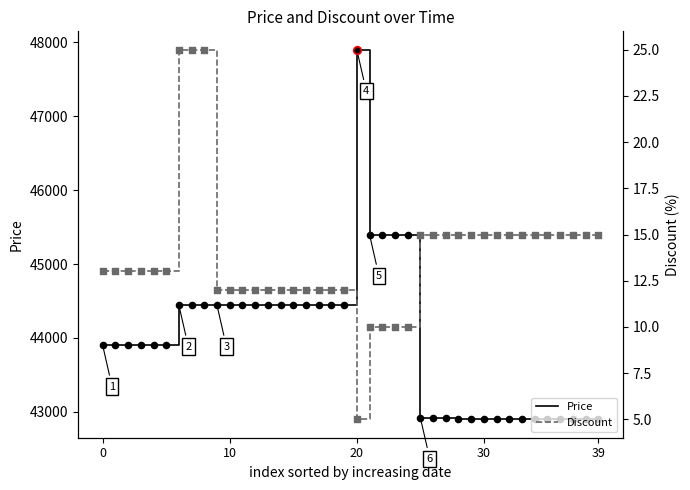

Which series contains the lowest Y value?

Discount